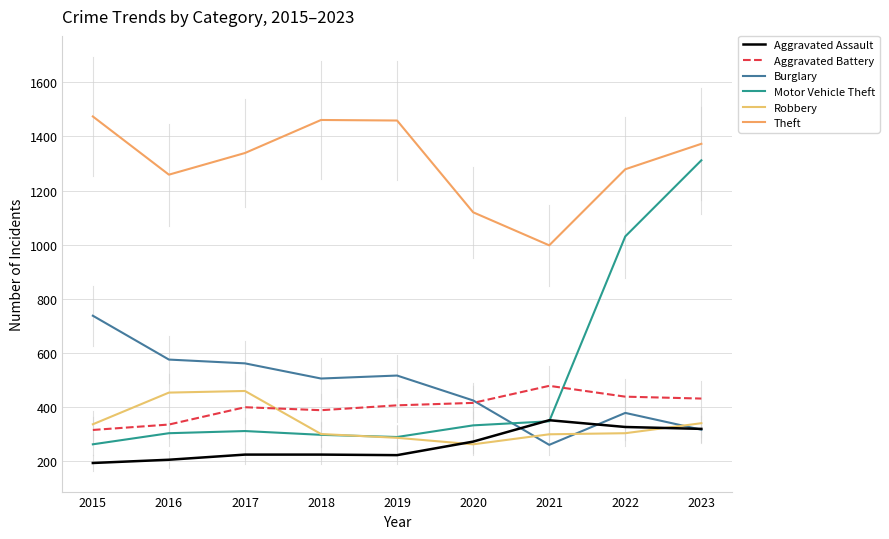

What is the value of the Burglary point at the 1st from the left?

738